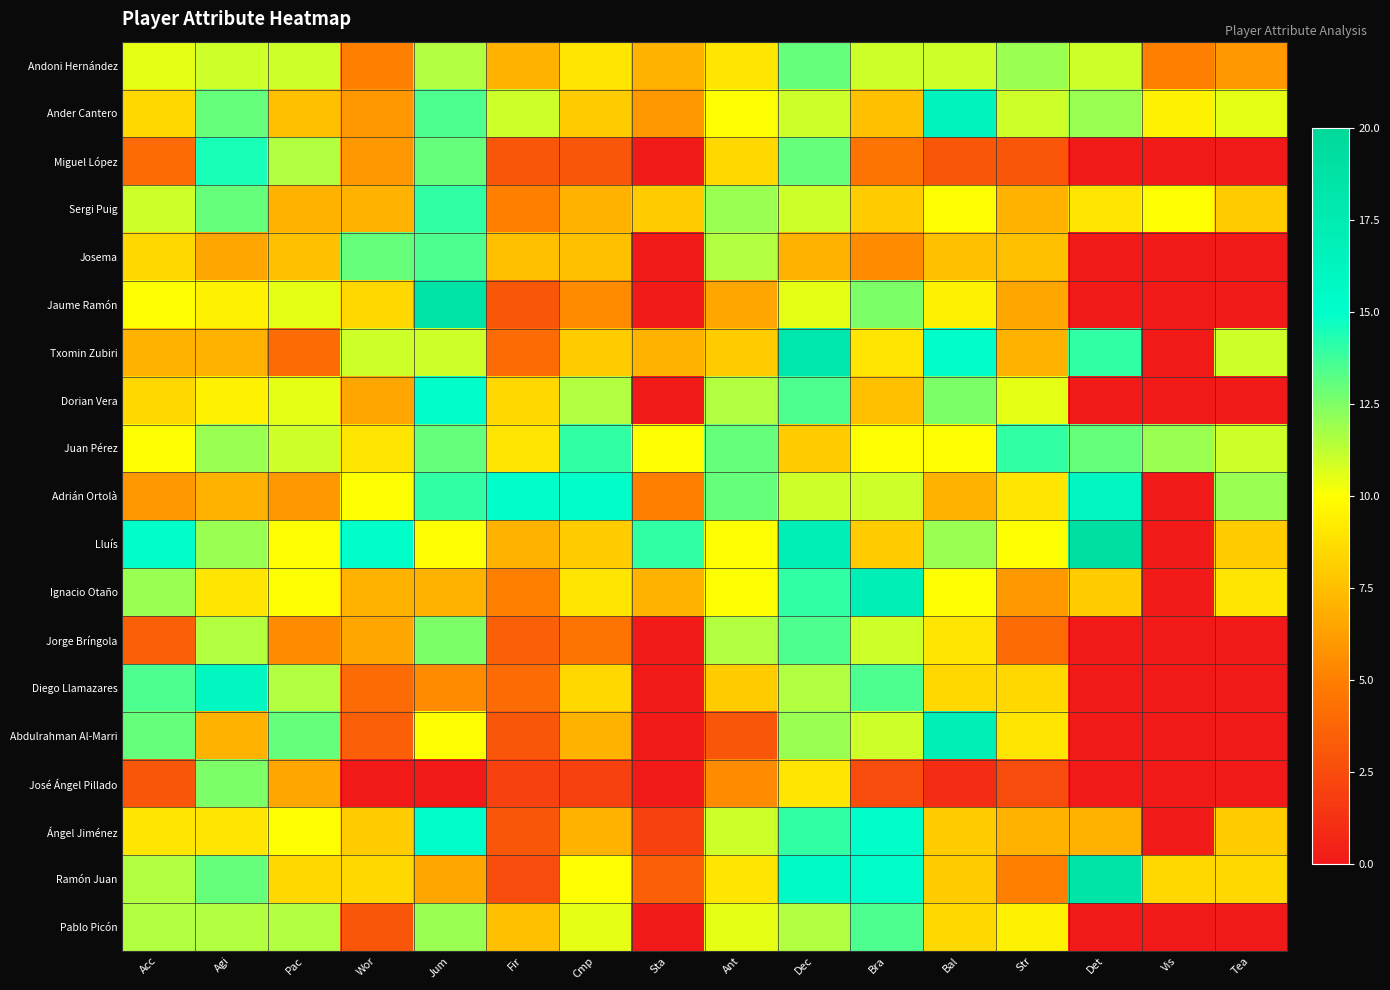

Which series has the largest range (max minus min)?

Lluís